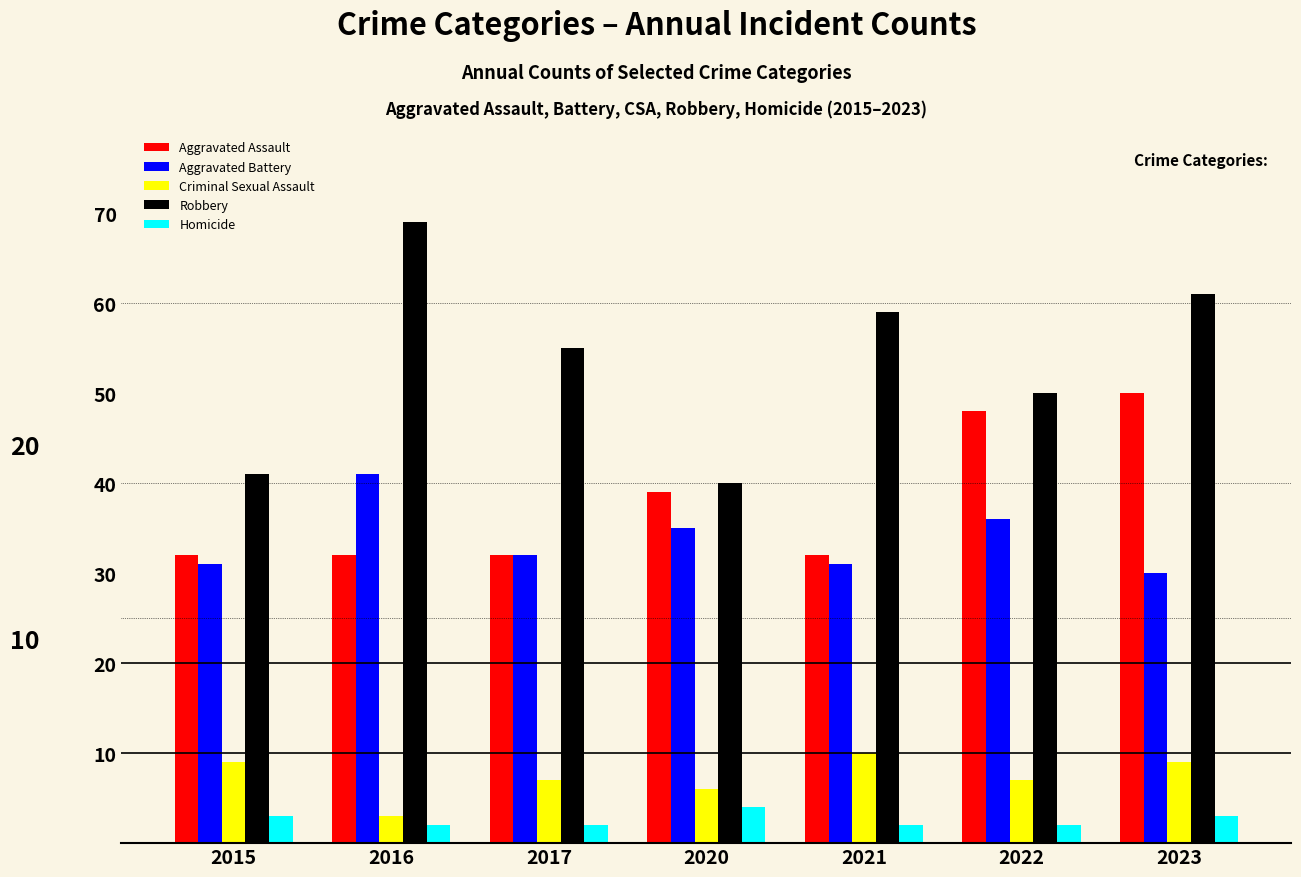

Is it true that Robbery equals 50 at 2022?

True